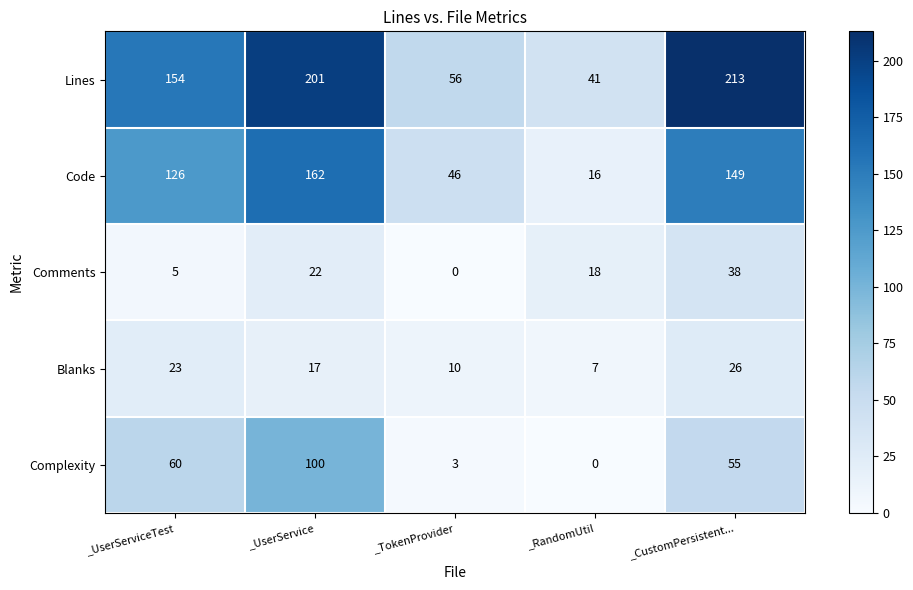

How many data points does each series have?

5